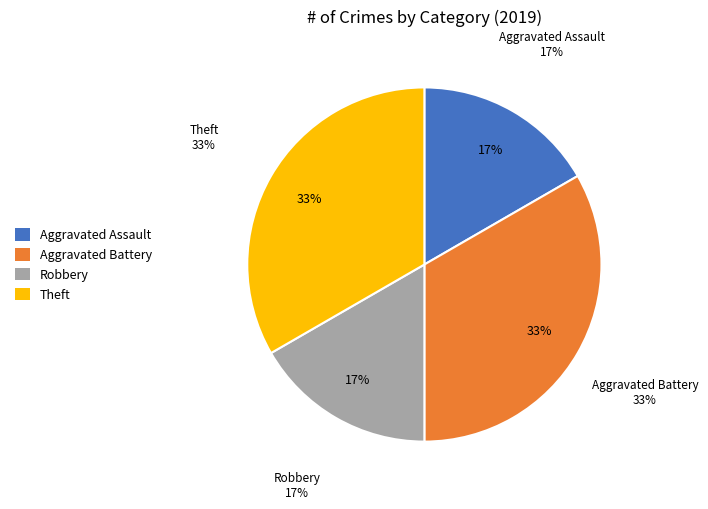

The Theft slice represents 33% of the pie. True or false?

True